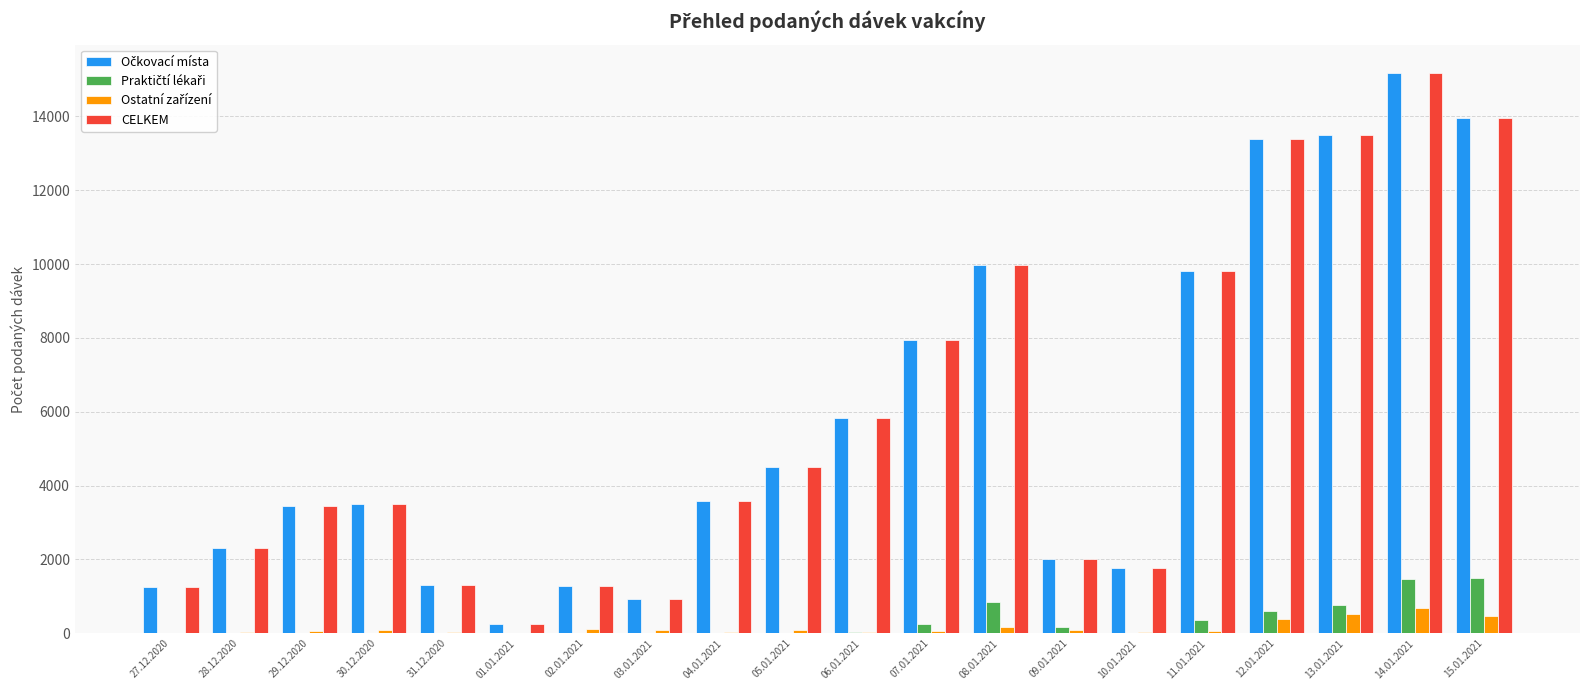

How many series are shown in this chart?

4